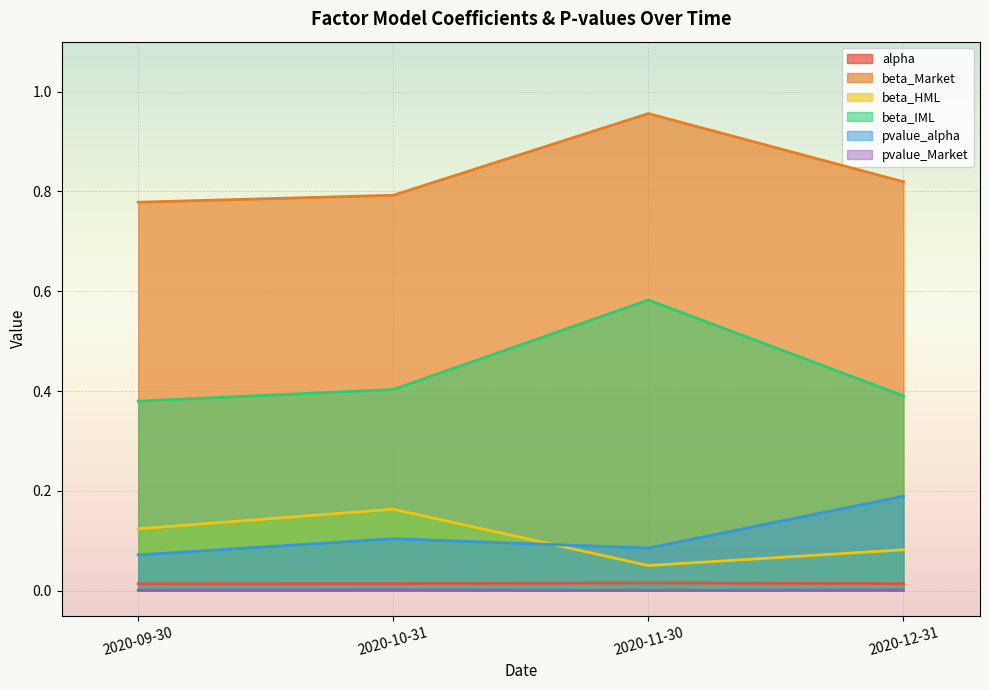

Reading left to right, list all the values displayed in this chart.

alpha: 0.0	0.0	0.0	0.0
beta_Market: 0.8	0.8	1.0	0.8
beta_HML: 0.1	0.2	0.1	0.1
beta_IML: 0.4	0.4	0.6	0.4
pvalue_alpha: 0.1	0.1	0.1	0.2
pvalue_Market: 0.0	0.0	0.0	0.0